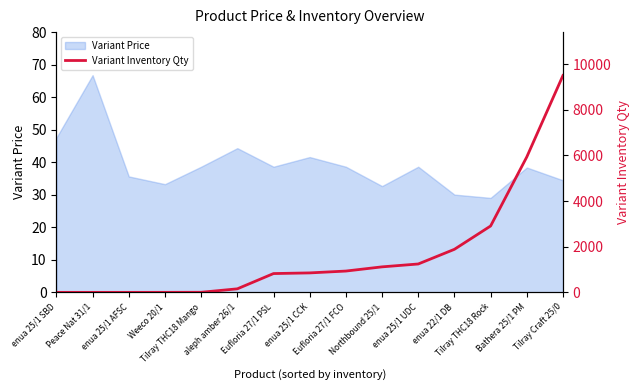

What is the change in value from Peace Nat 31/1 to Eufloria 27/1 PSL?

+824